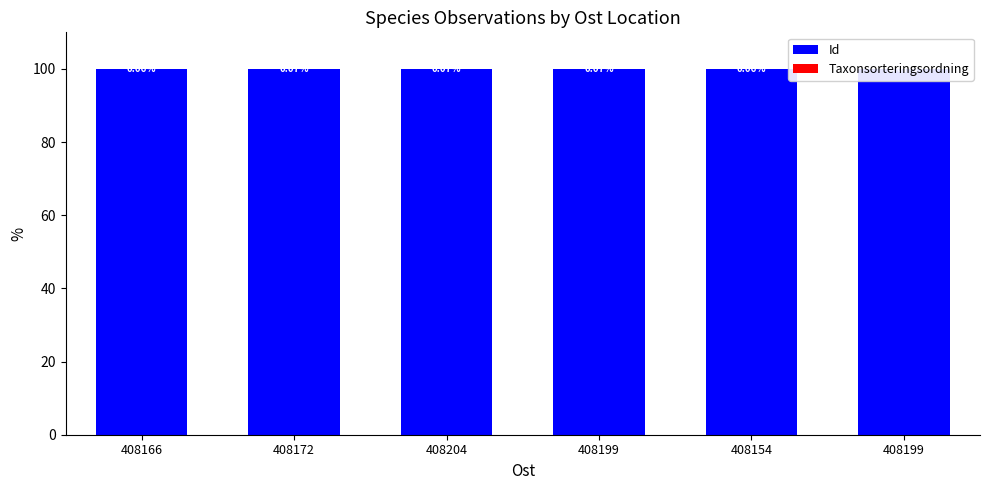

Are the bars horizontal?

No